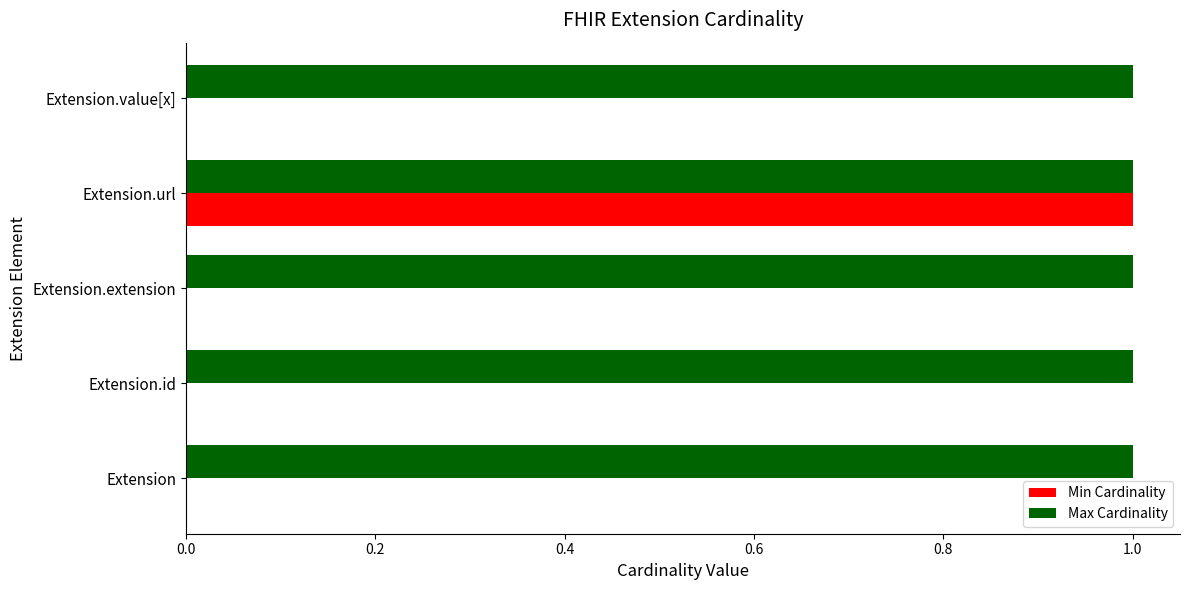

The value of Min Cardinality at Extension.url is 1. True or false?

True